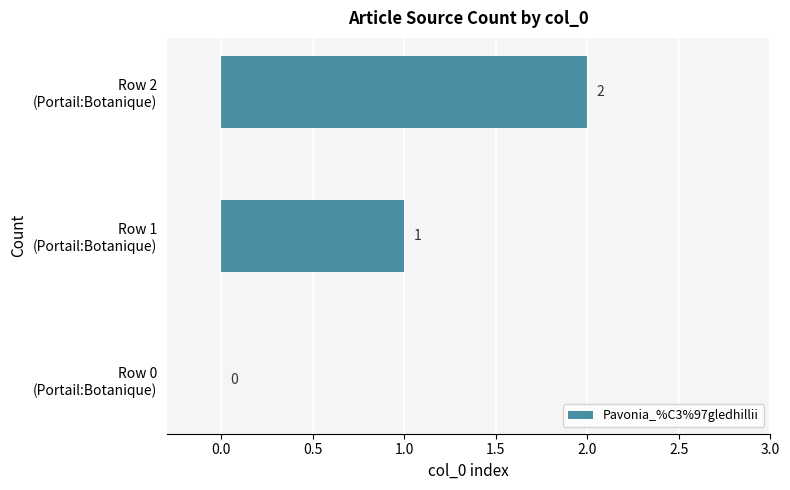

Count the number of data series in this chart.

1